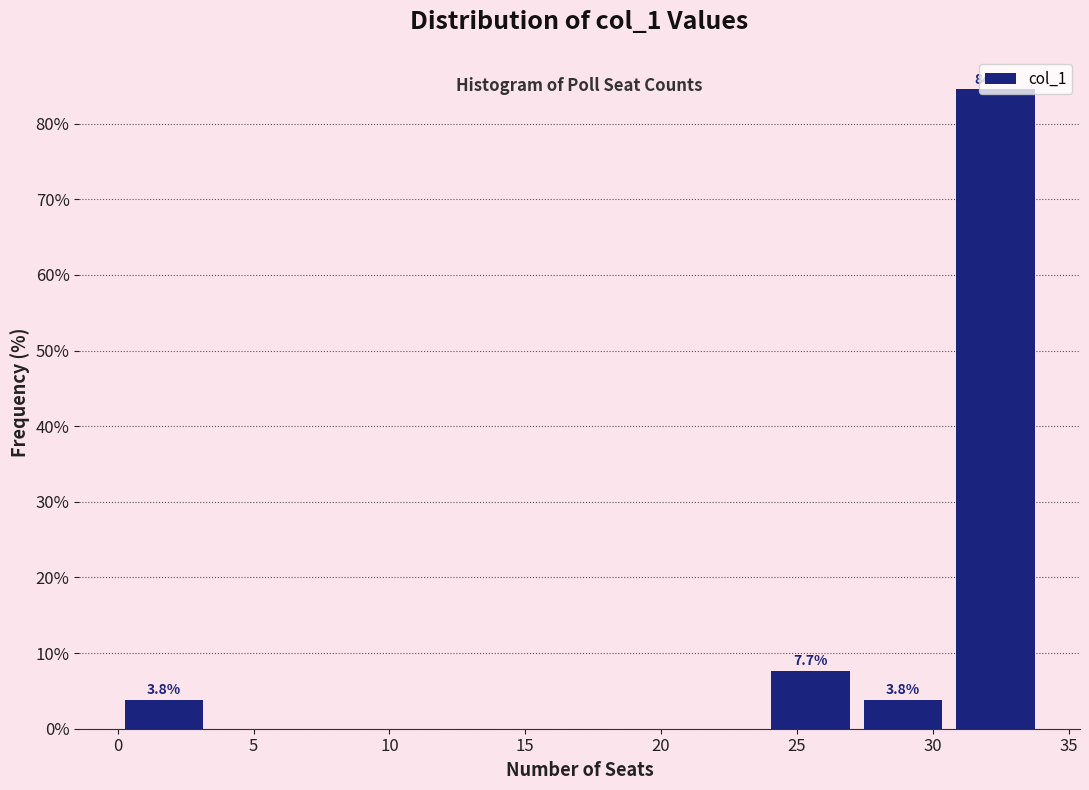

Which range on the x-axis has the tallest bar?

30.6 to 34.0